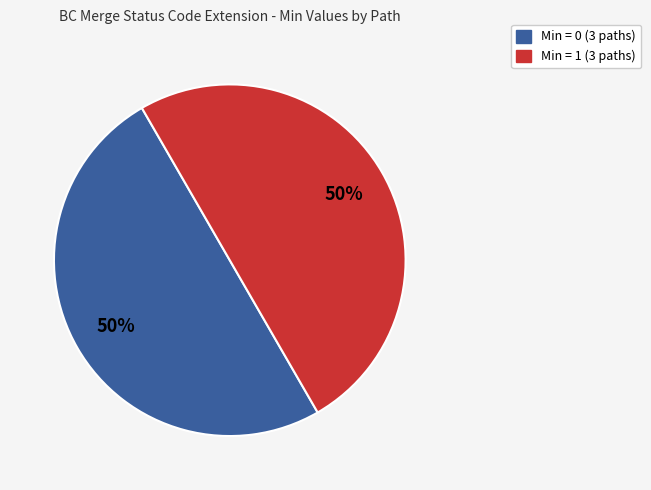

How many slices are in this pie chart?

2